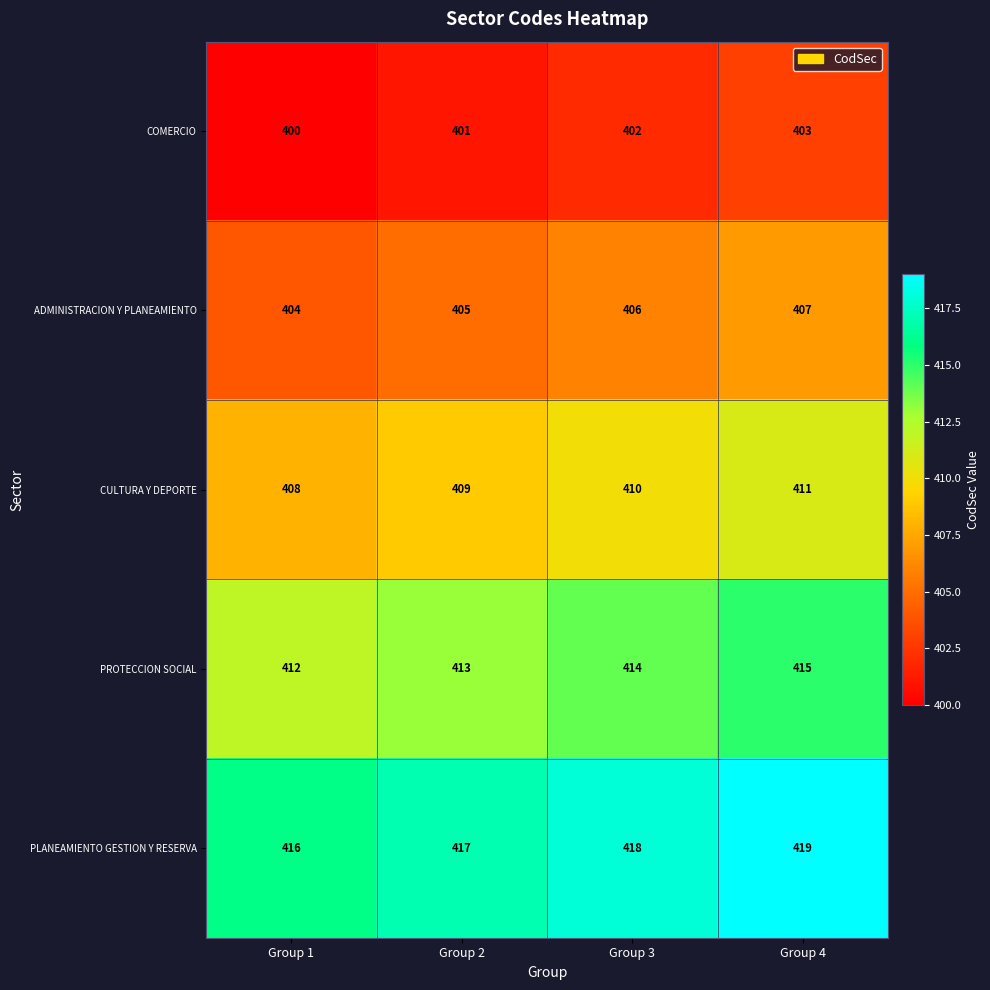

What is the sum of all COMERCIO values?

1606